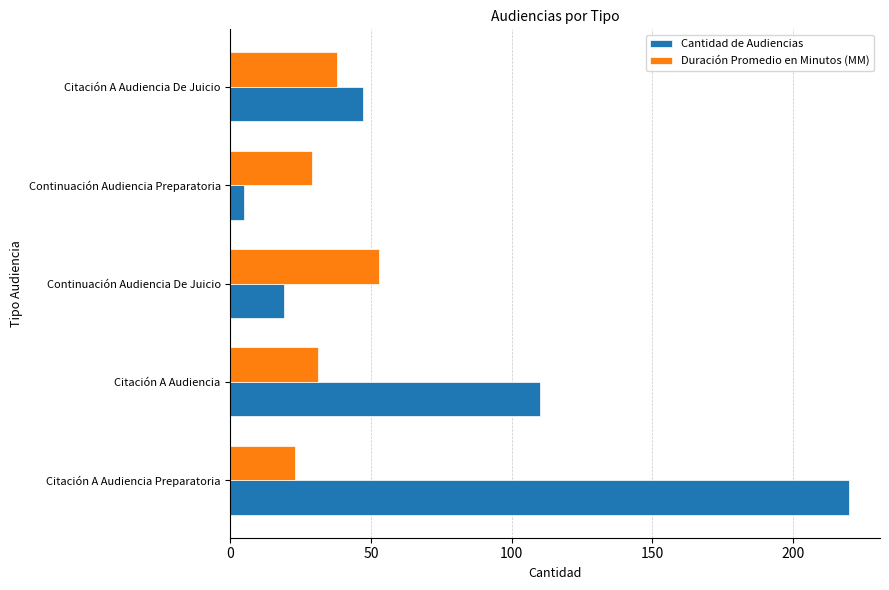

What is the average value of the Duración Promedio en Minutos (MM) series?

35